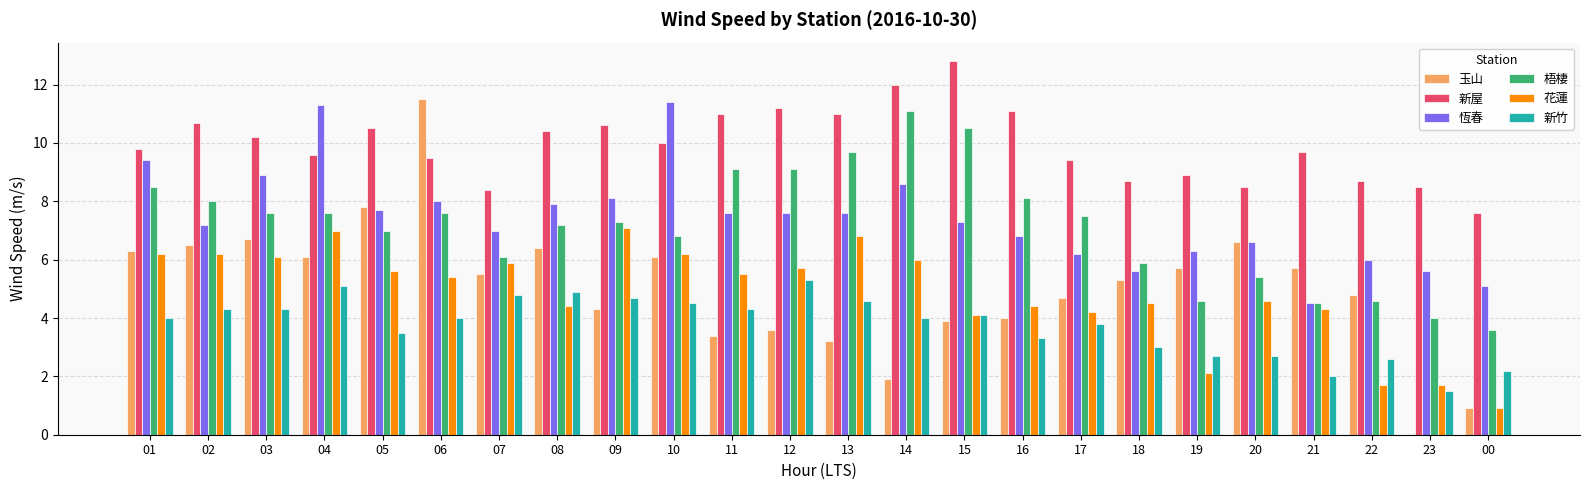

Reading right to left, extract all data points from this chart.

玉山: 0.9	0.0	4.8	5.7	6.6	5.7	5.3	4.7	4.0	3.9	1.9	3.2	3.6	3.4	6.1	4.3	6.4	5.5	11.5	7.8	6.1	6.7	6.5	6.3
新屋: 7.6	8.5	8.7	9.7	8.5	8.9	8.7	9.4	11.1	12.8	12.0	11.0	11.2	11.0	10.0	10.6	10.4	8.4	9.5	10.5	9.6	10.2	10.7	9.8
恆春: 5.1	5.6	6.0	4.5	6.6	6.3	5.6	6.2	6.8	7.3	8.6	7.6	7.6	7.6	11.4	8.1	7.9	7.0	8.0	7.7	11.3	8.9	7.2	9.4
梧棲: 3.6	4.0	4.6	4.5	5.4	4.6	5.9	7.5	8.1	10.5	11.1	9.7	9.1	9.1	6.8	7.3	7.2	6.1	7.6	7.0	7.6	7.6	8.0	8.5
花蓮: 0.9	1.7	1.7	4.3	4.6	2.1	4.5	4.2	4.4	4.1	6.0	6.8	5.7	5.5	6.2	7.1	4.4	5.9	5.4	5.6	7.0	6.1	6.2	6.2
新竹: 2.2	1.5	2.6	2.0	2.7	2.7	3.0	3.8	3.3	4.1	4.0	4.6	5.3	4.3	4.5	4.7	4.9	4.8	4.0	3.5	5.1	4.3	4.3	4.0